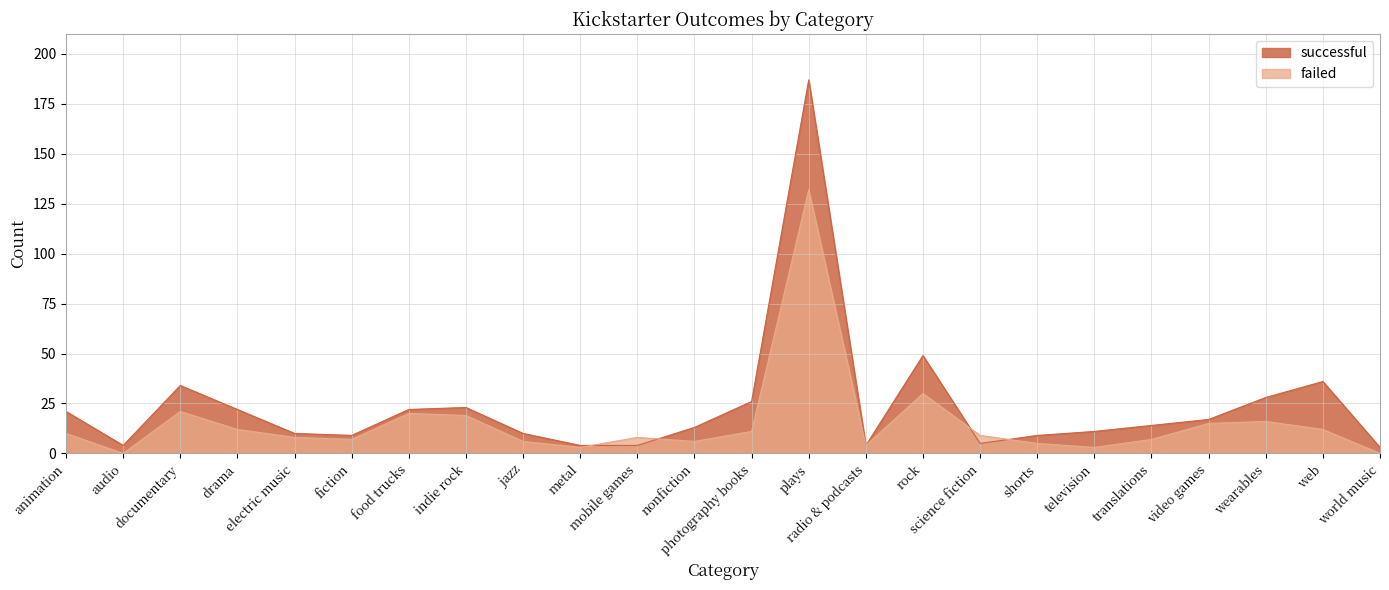

In failed, how many points are lower than both neighbors (excluding endpoints)?

6